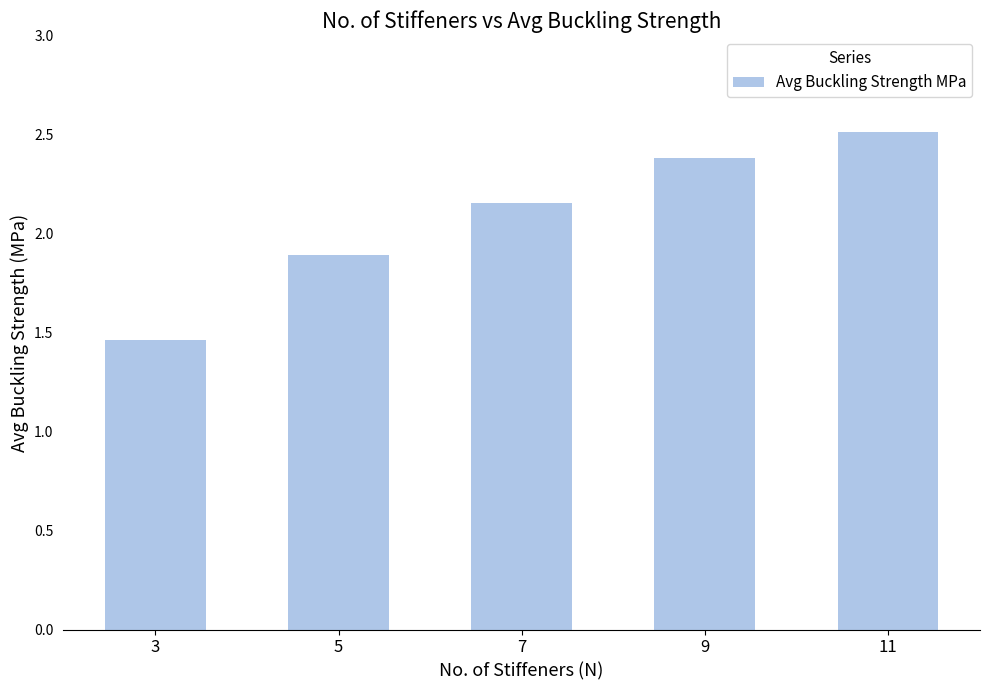

What is the change in value from 5 to 11?

+0.6